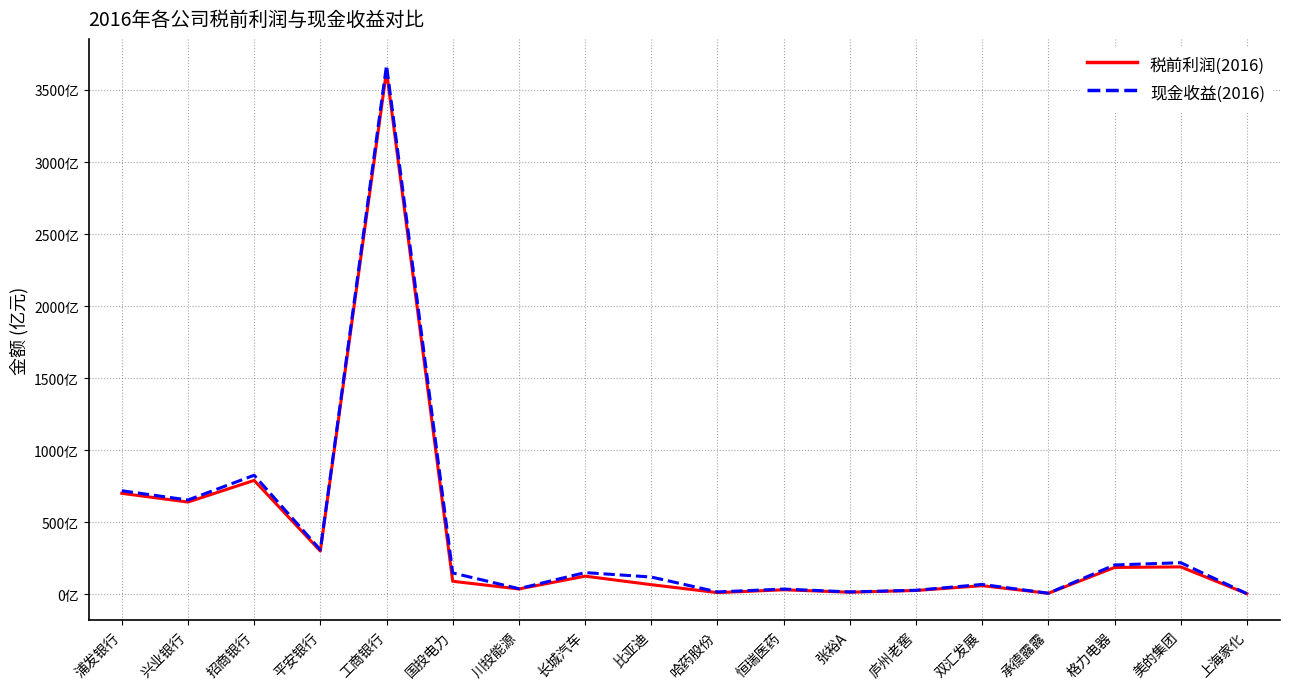

At which label does 现金收益(2016) reach its peak?

工商银行